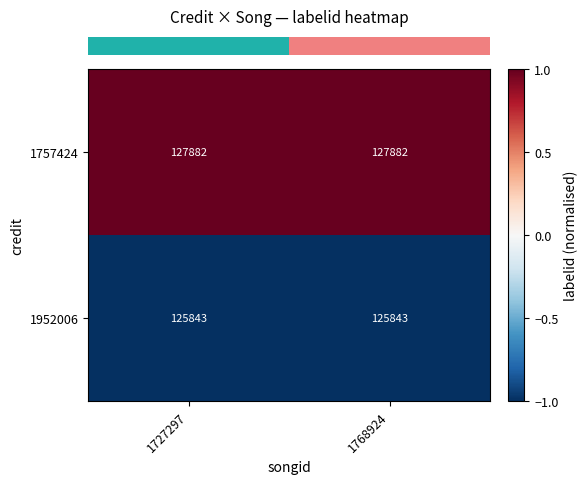

Is the value of 1757424 at 1727297 greater than the value of 1952006 at 1727297?

Yes